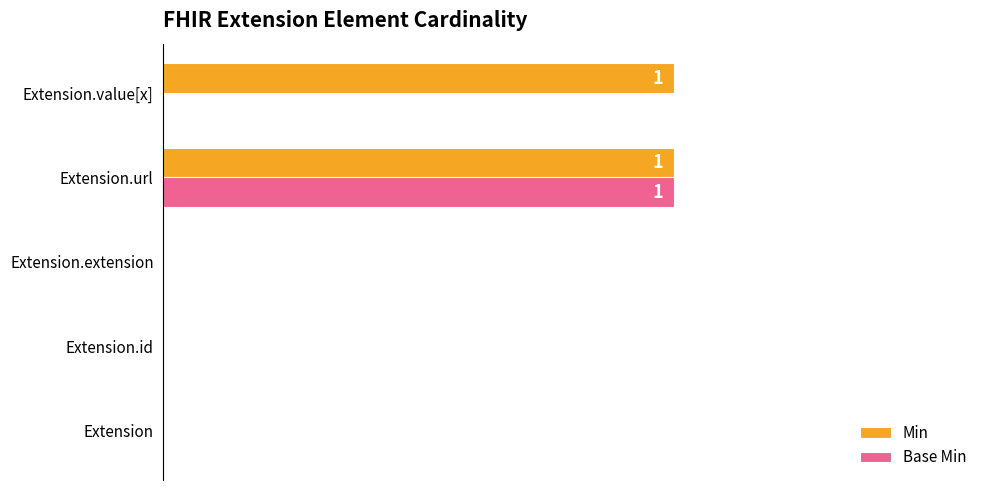

Which series has the largest total across all categories?

Min